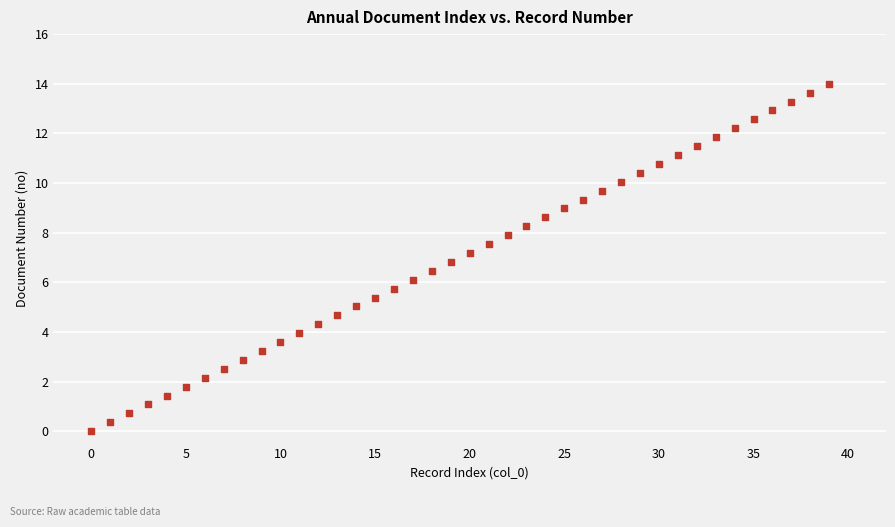

How many points are shown in the scatter plot?

40